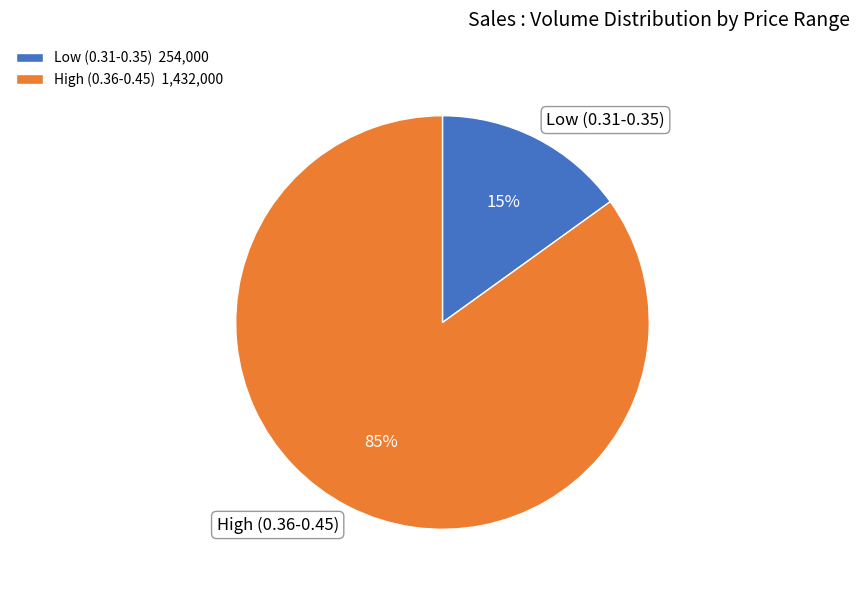

Count the number of slices in the pie.

2